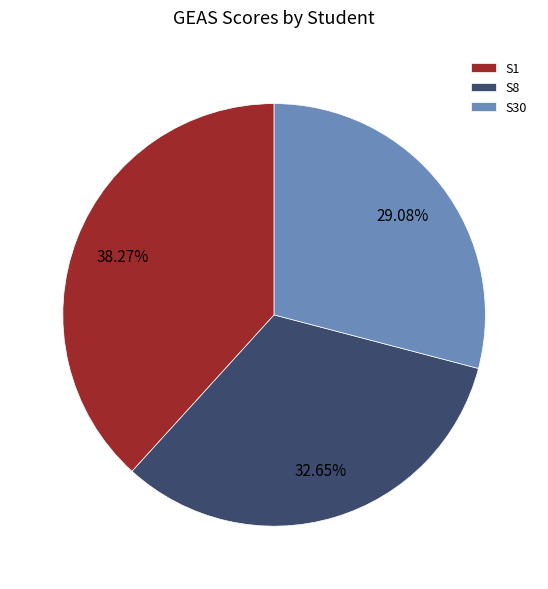

Does S1 represent more than half of the total?

No